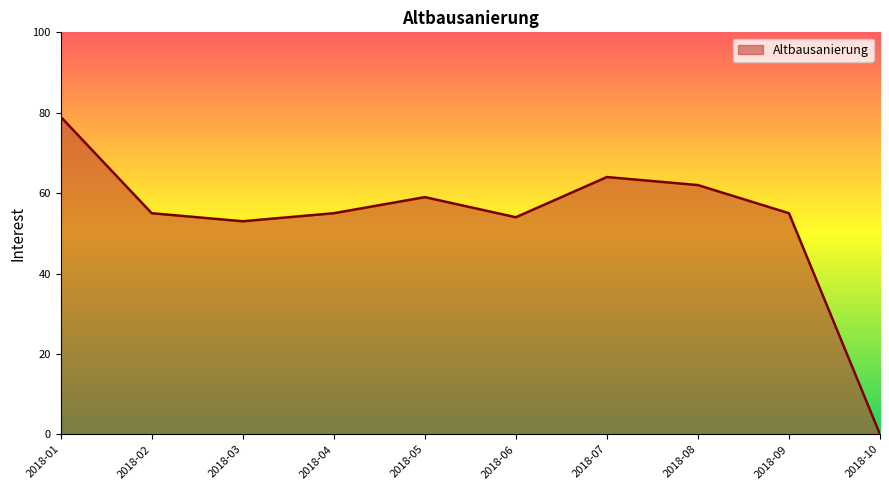

What is the difference between the maximum and minimum values?

79